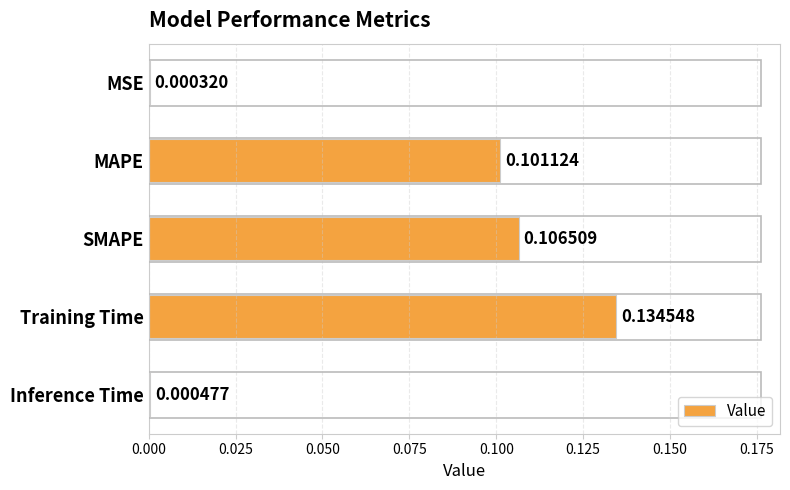

What is the sum of all values?

0.3